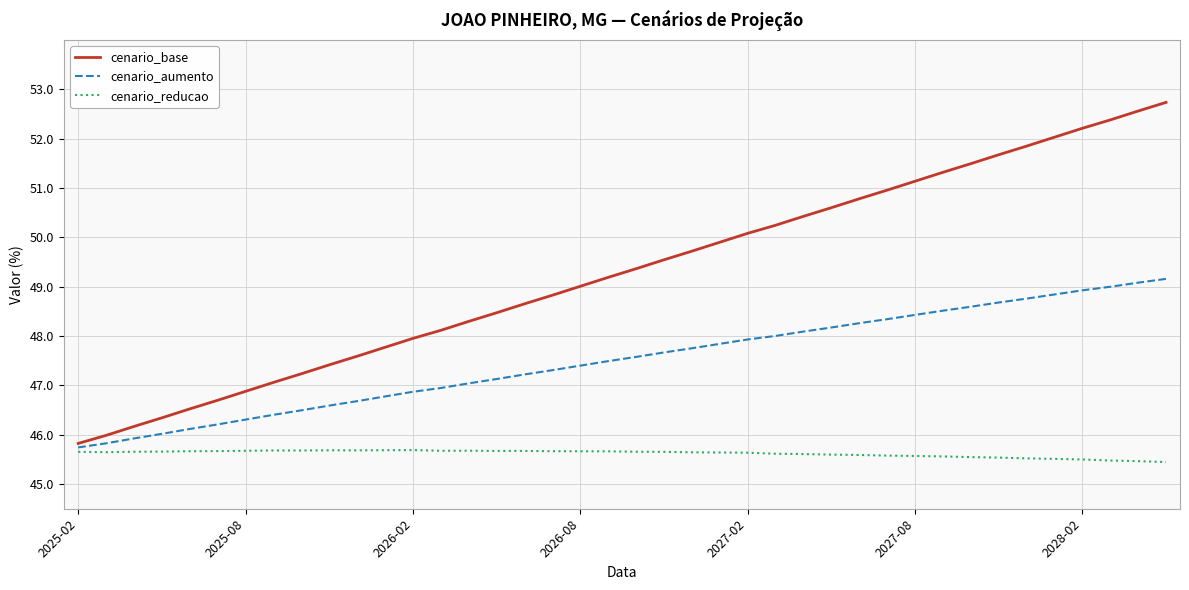

Which series has the widest spread of values?

cenario_base